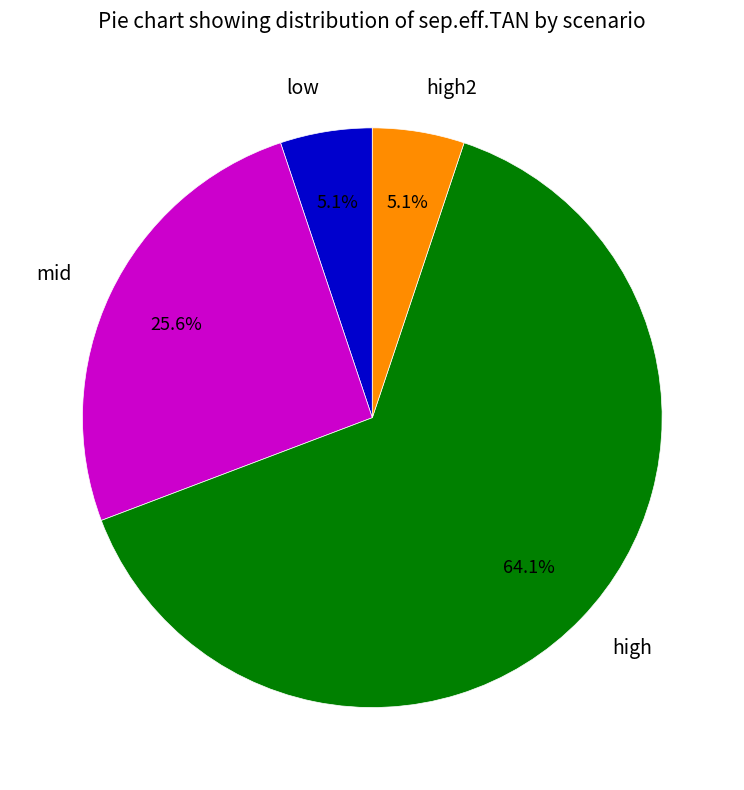

What percentage is the high2 slice, to the nearest percent?

5%